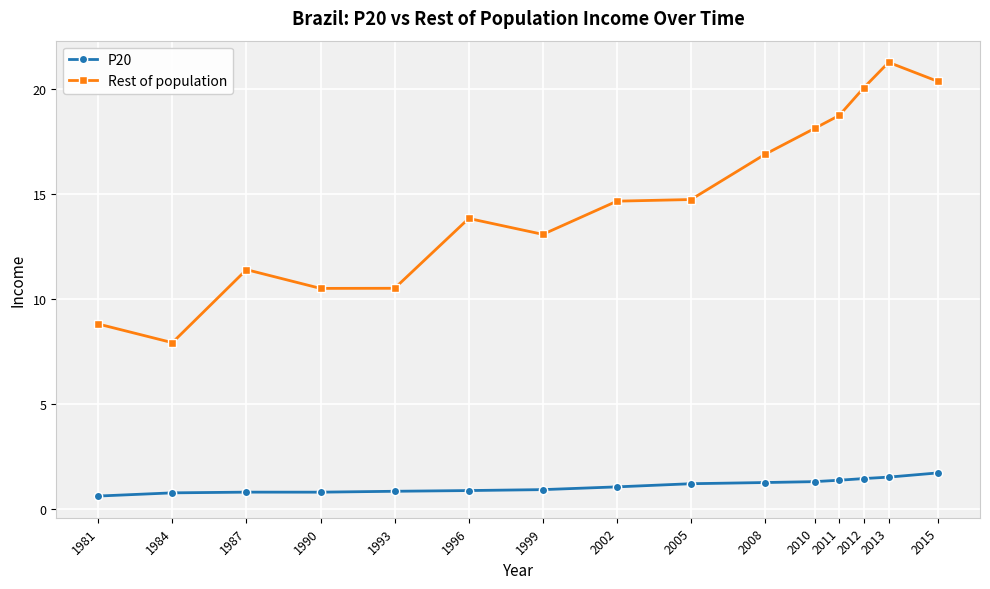

Which series has the largest range (max minus min)?

Rest of population